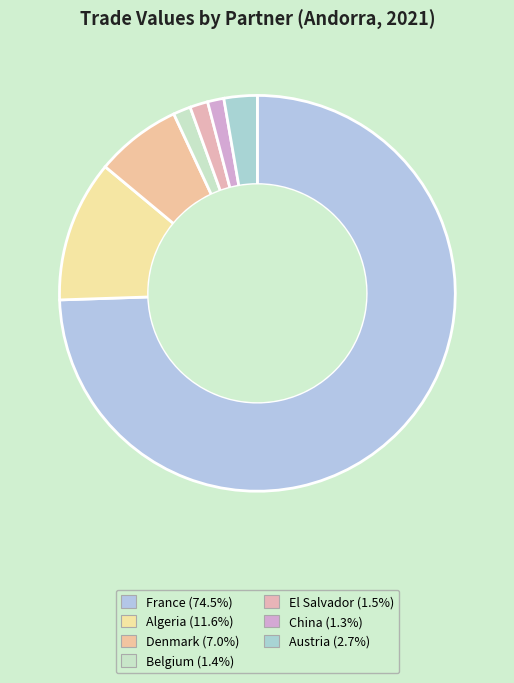

How many segments does this pie chart have?

7